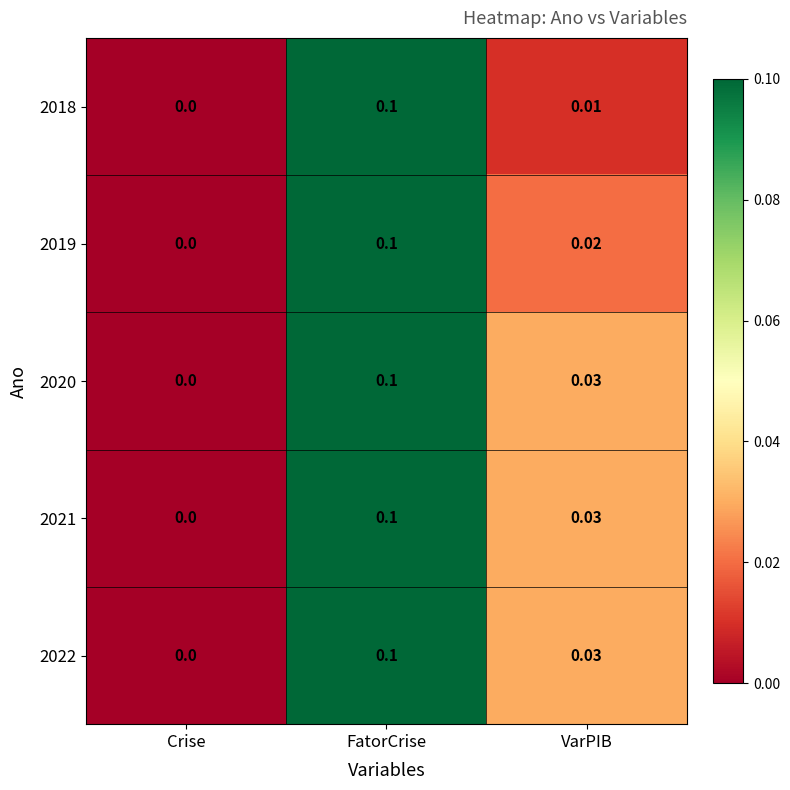

Which category has the highest value in the 2020 series?

FatorCrise